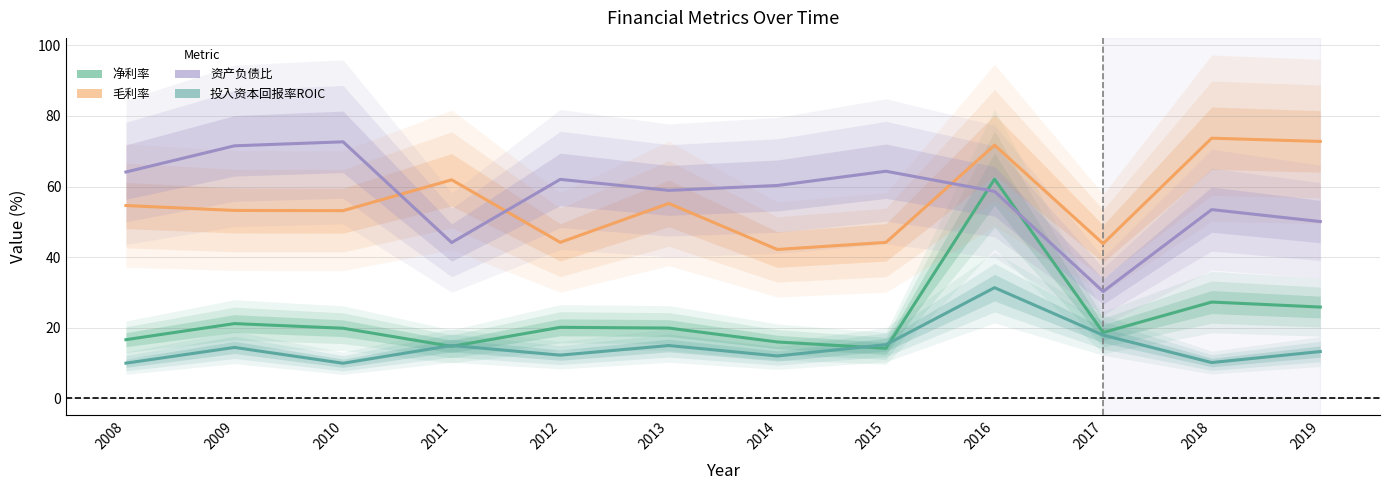

What is the sum of the 净利率 values at 2017 and 2014?

34.5